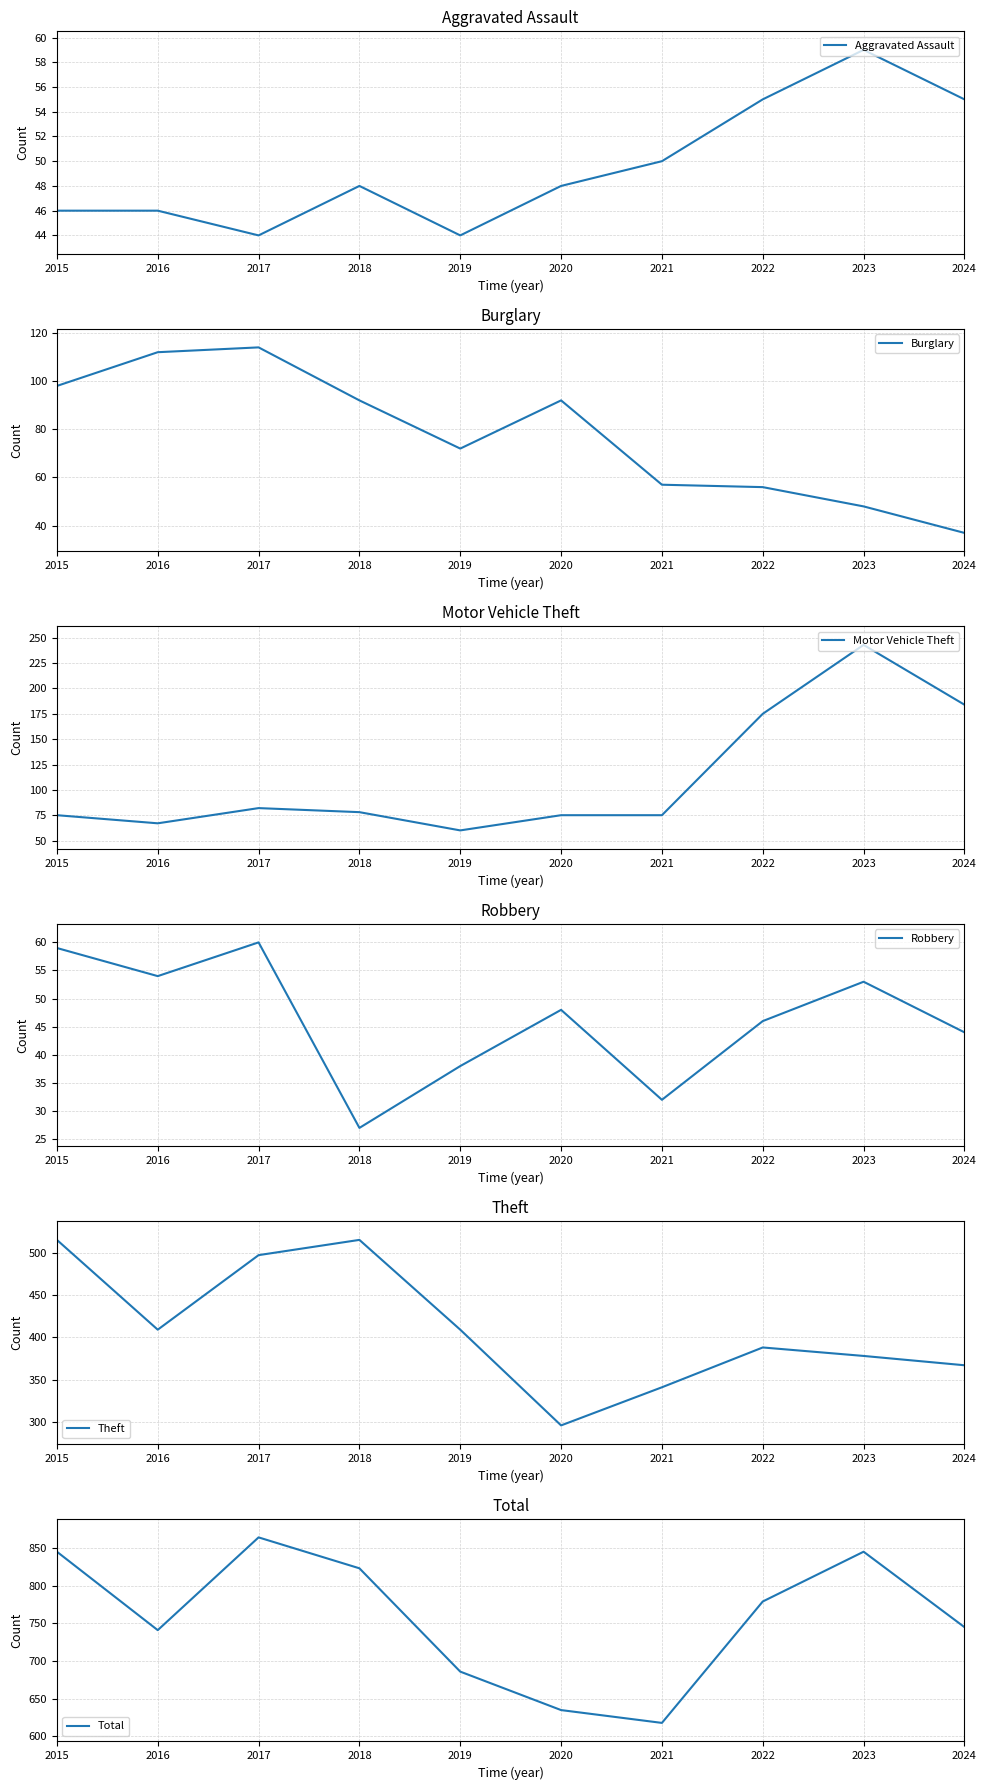

True or false: Motor Vehicle Theft and Aggravated Assault cross at least once.

False